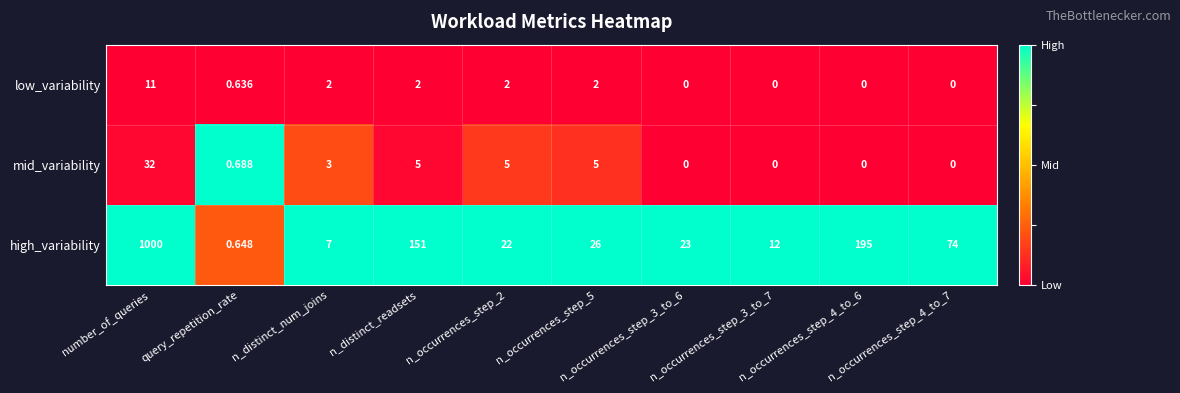

Rank the series by their maximum value, from lowest to highest.

low_variability, mid_variability, high_variability